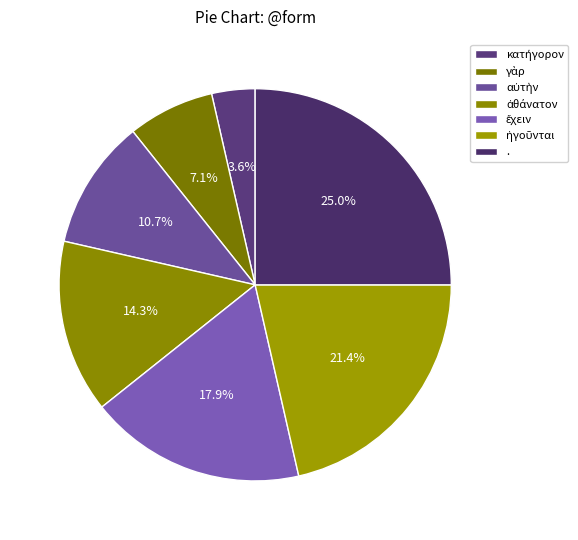

To the nearest percent, what is the average slice percentage?

14%